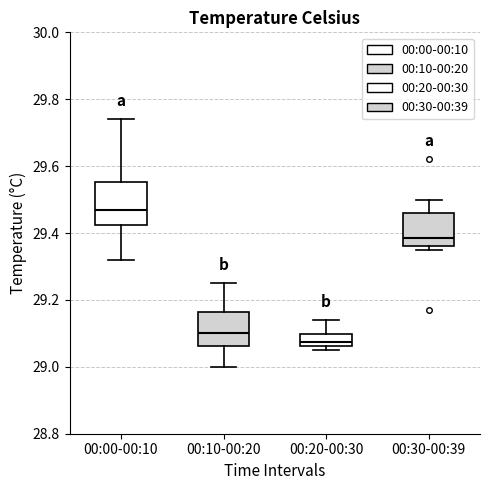

Where does the upper whisker of the box for 00:30-00:39 end on the y-axis? The values are not printed on the chart, so give them approximately, as read against the axis.

29.50